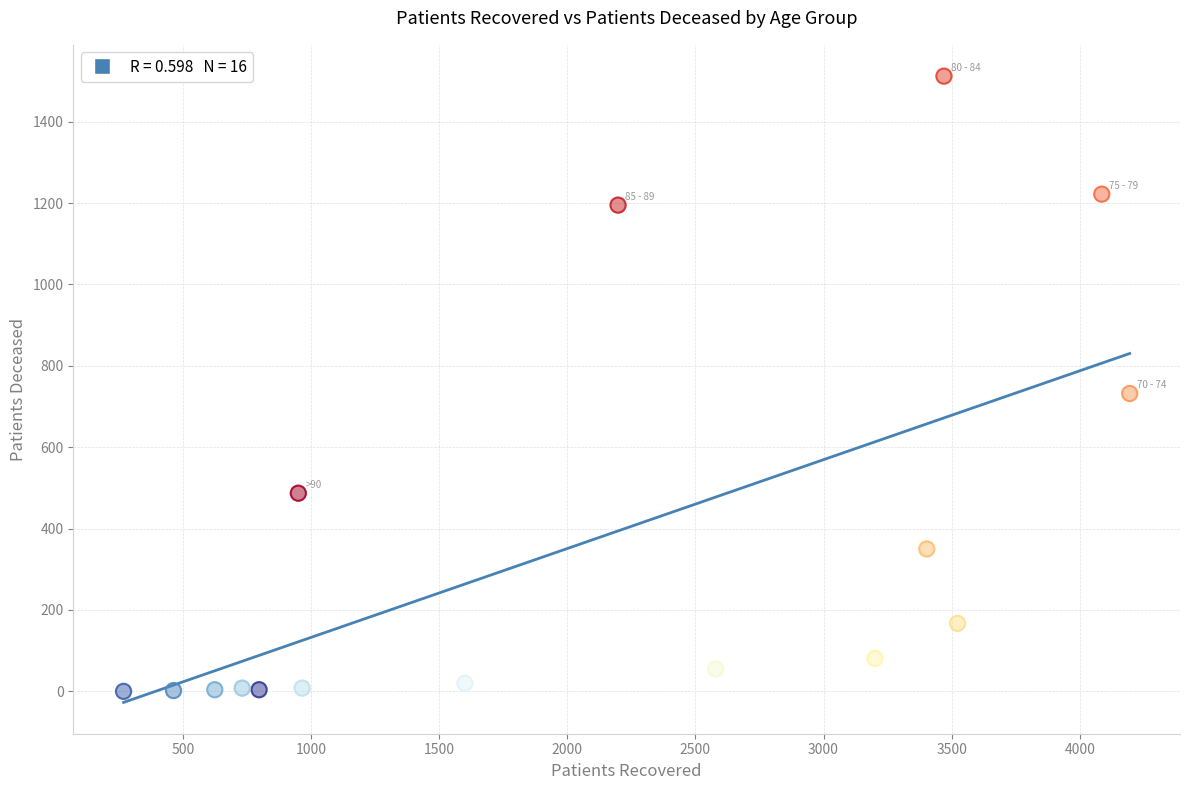

What is the range of X values (max minus min)?

3927